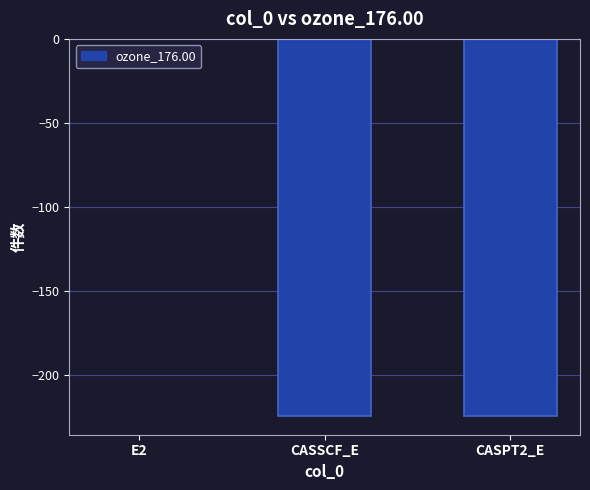

What is the sum of all values?

-448.7